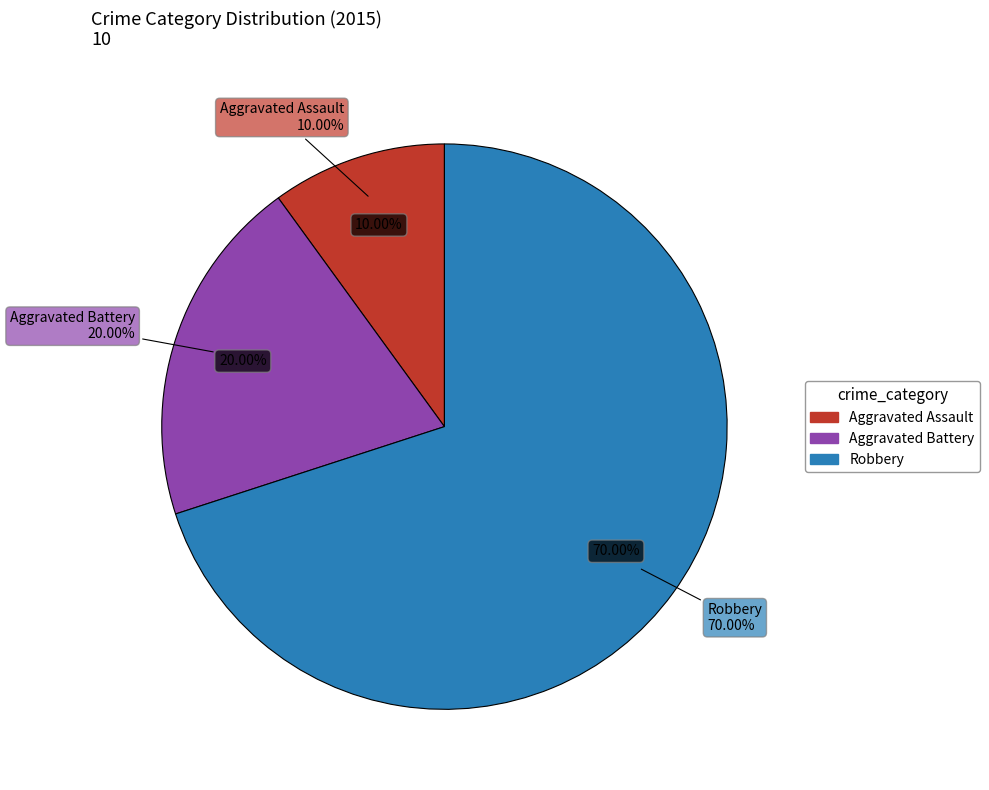

Is Aggravated Assault the majority of the pie?

No